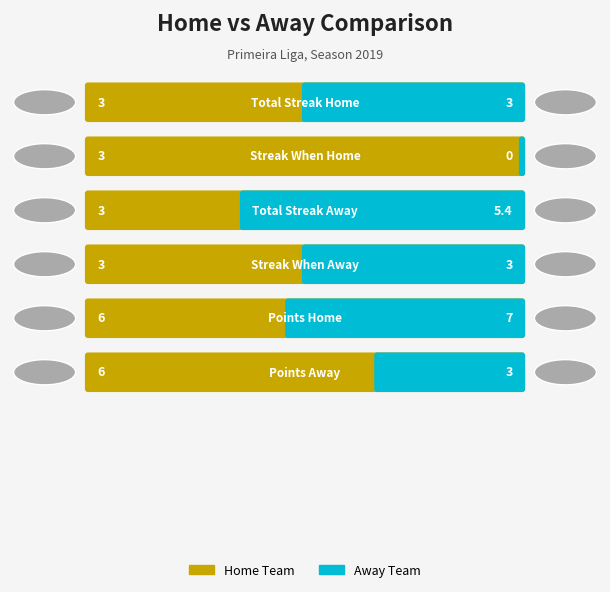

Count the number of categories in the chart.

6